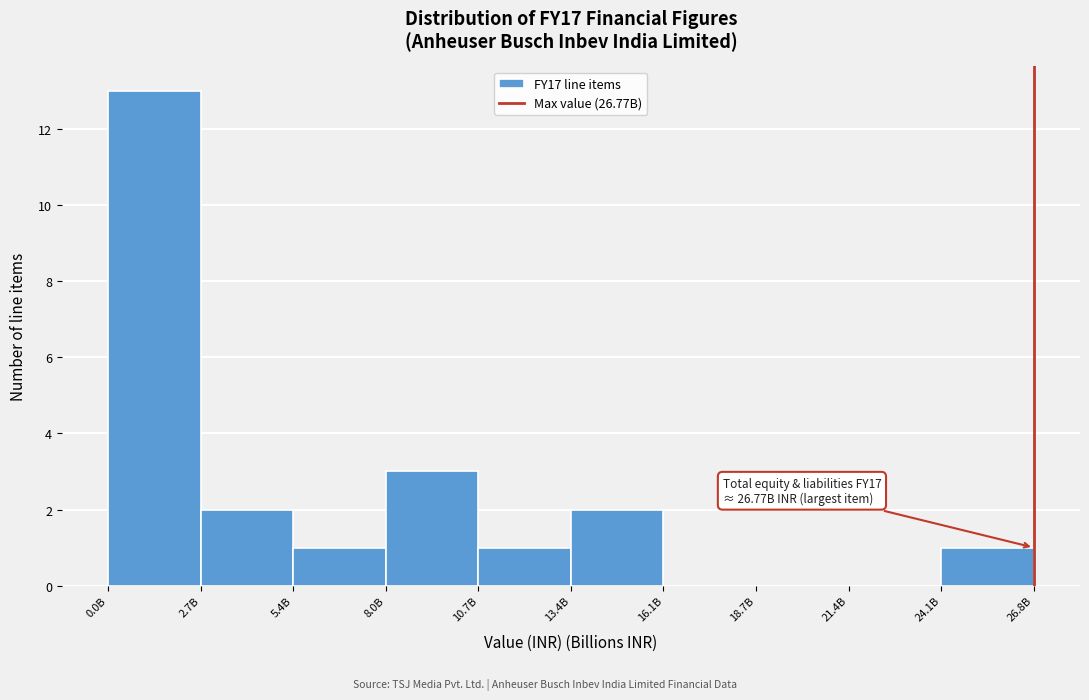

Reading left to right, transcribe all the data shown in this chart.

0.0B=13	2.7B=2	5.4B=1	8.0B=3	10.7B=1	13.4B=2	16.1B=0	18.7B=0	21.4B=0	24.1B=1